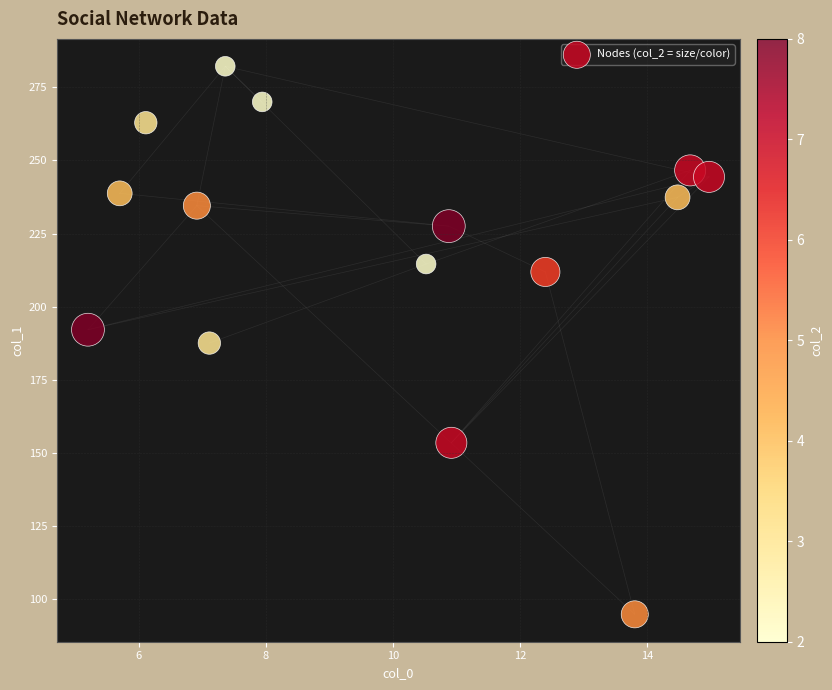

What is the range of Y values (max minus min)?

187.4